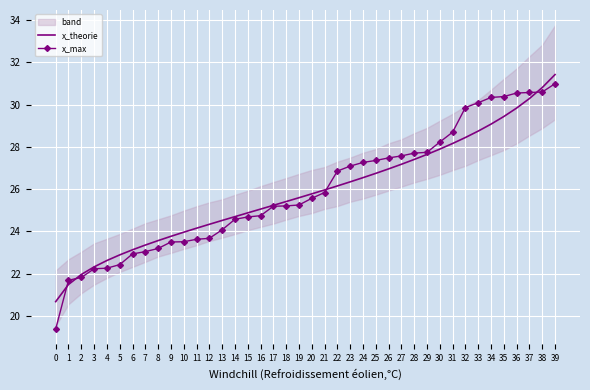

How many data points does each series have?

40